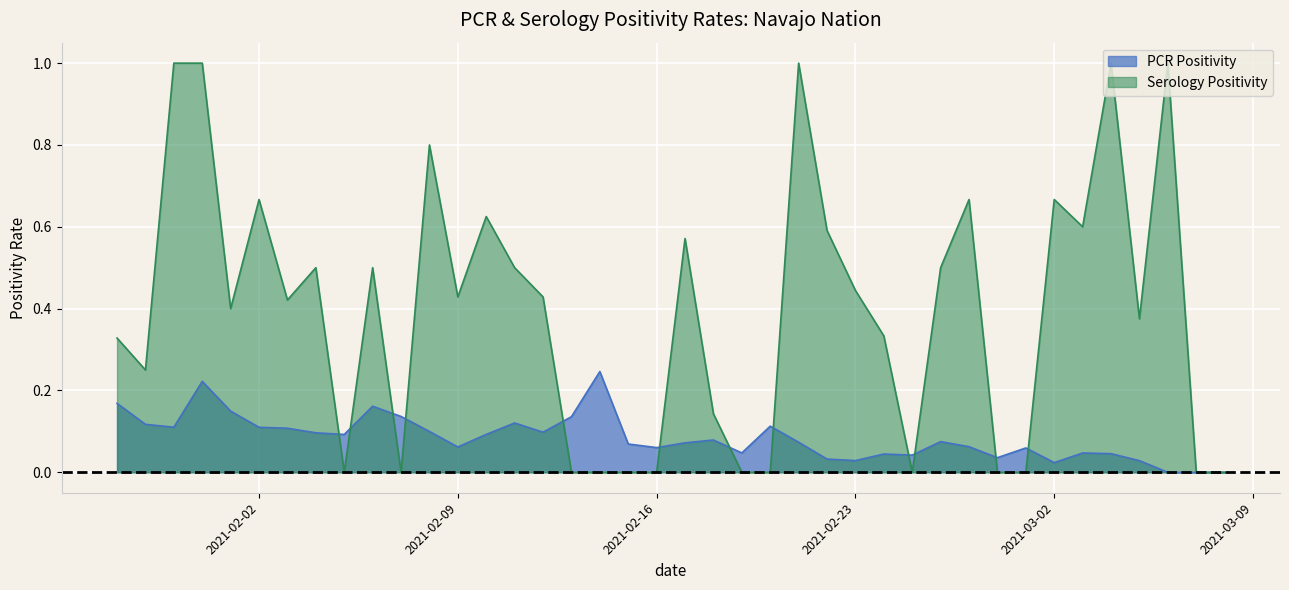

How many lines are shown in the chart?

2